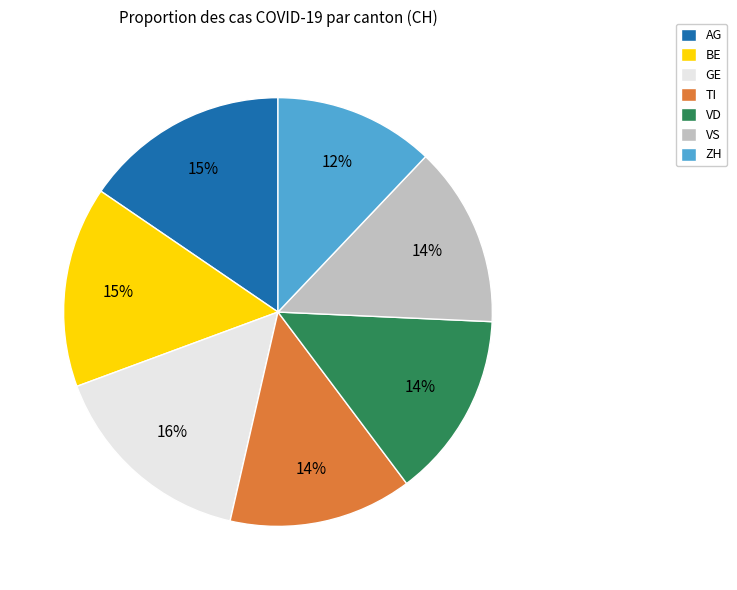

Is the sum of TI and BE greater than half?

No